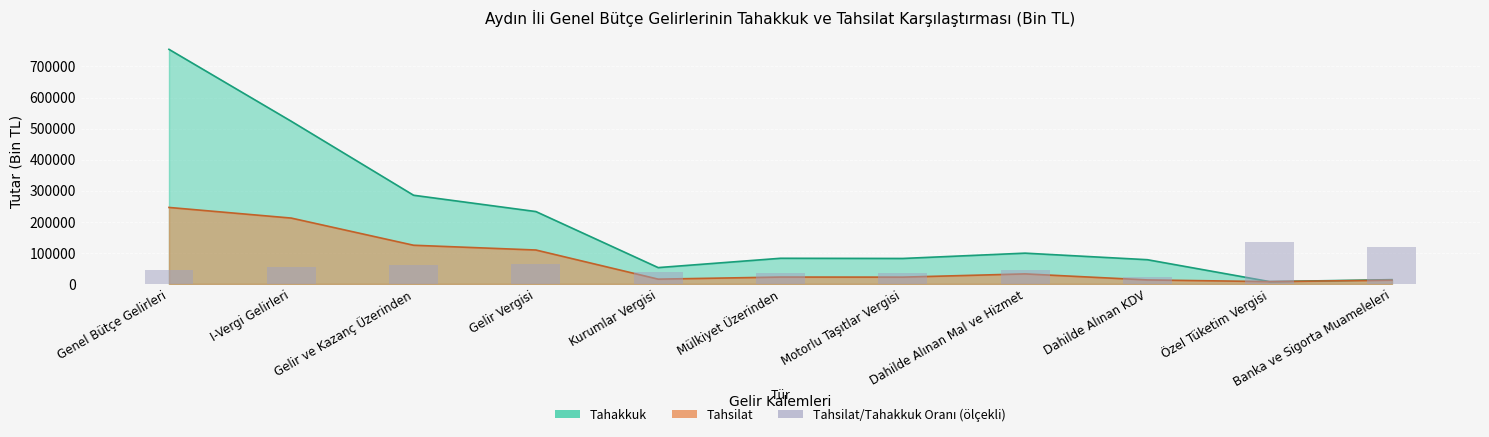

At Motorlu Taşıtlar Vergisi, list the series in order from largest to smallest.

Tahakkuk, Tahsilat